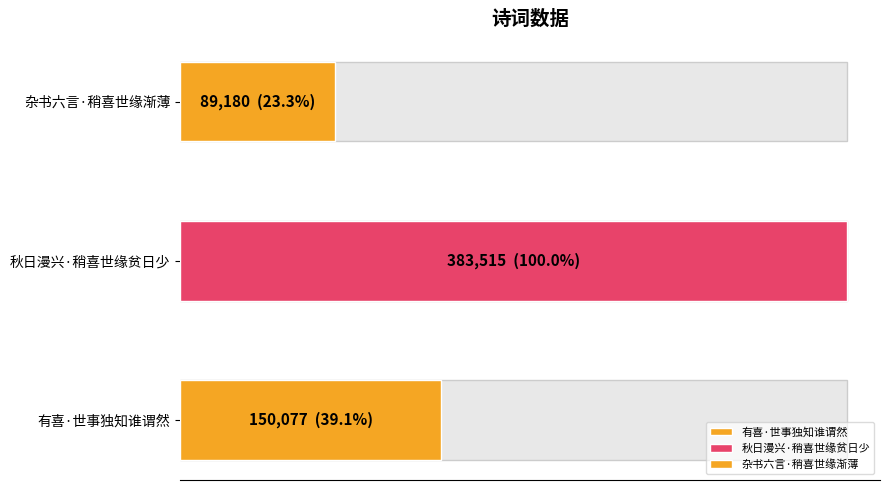

What is the difference between the second highest and minimum values?

60897